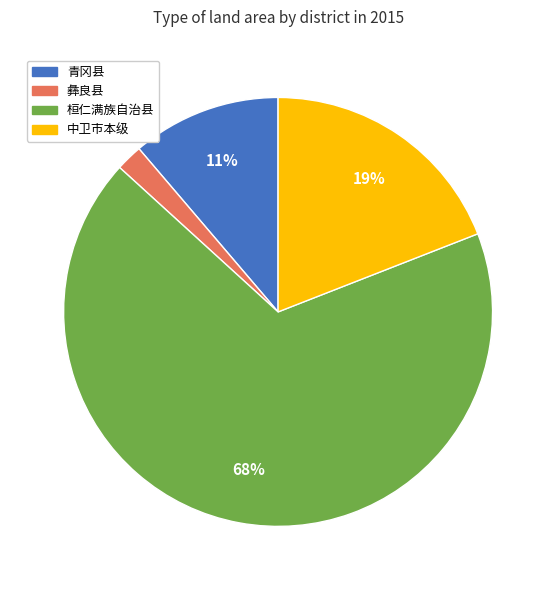

True or false: 青冈县 accounts for 1% of the total.

False